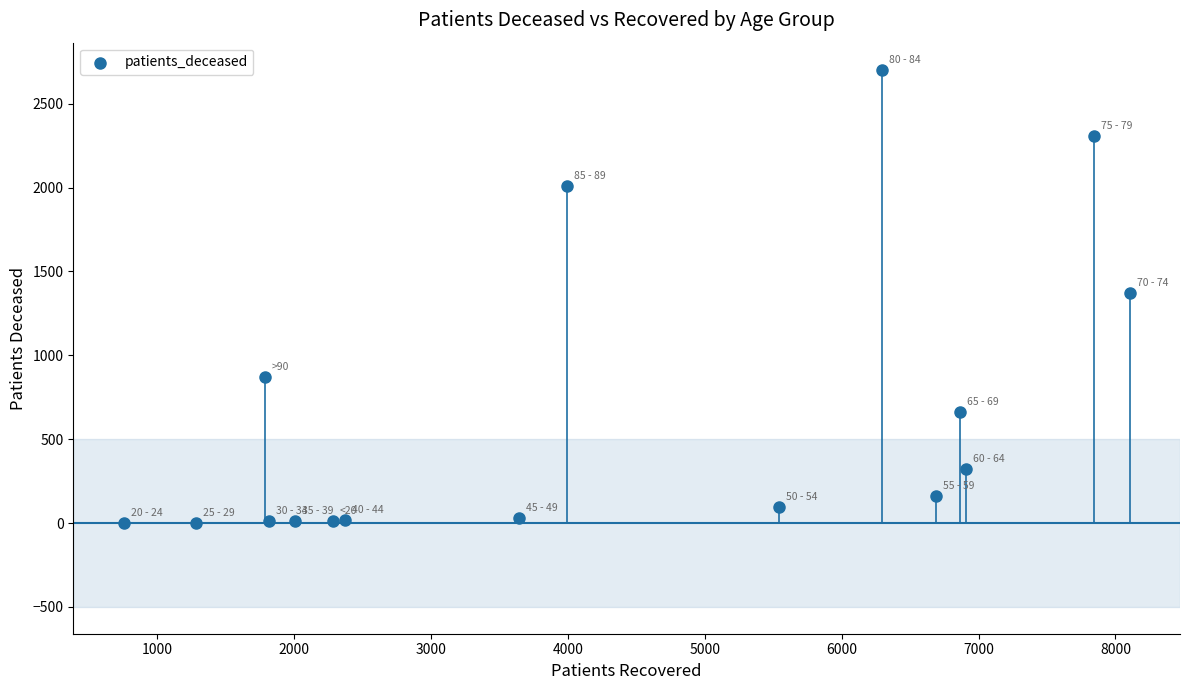

What is the range of X values (max minus min)?

7351